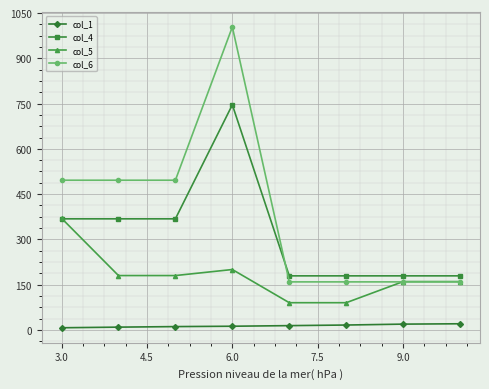

Which series has the largest range (max minus min)?

col_6